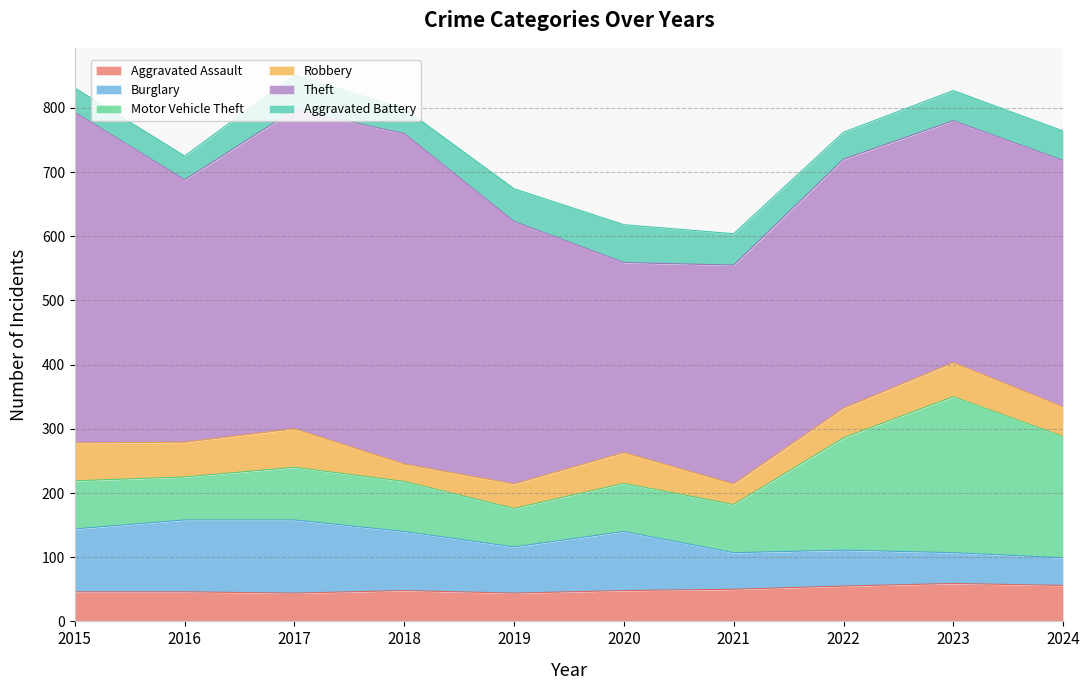

How many lines are shown in the chart?

6